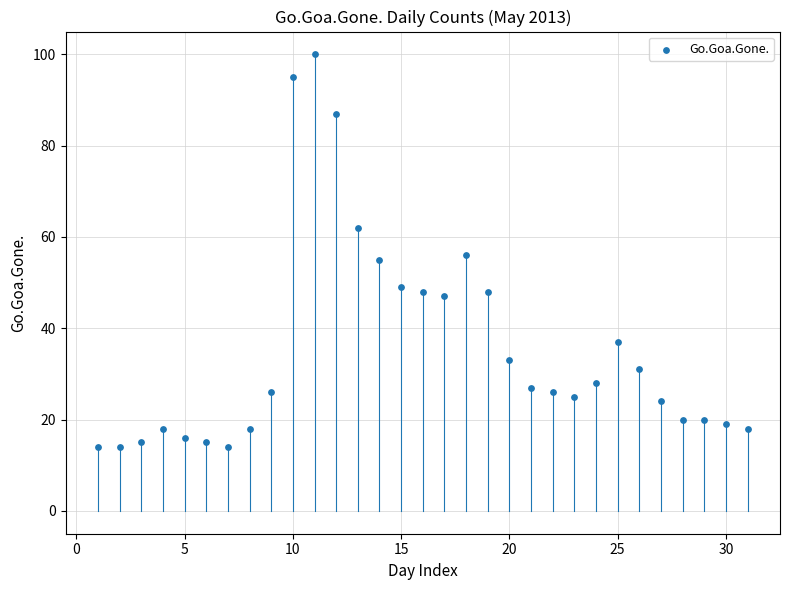

What is the range of X values (max minus min)?

30